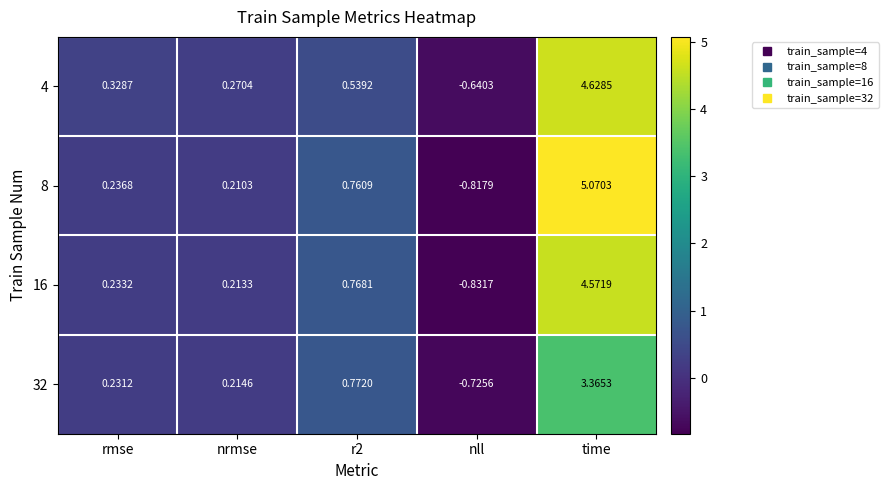

How many distinct data groups are displayed?

4